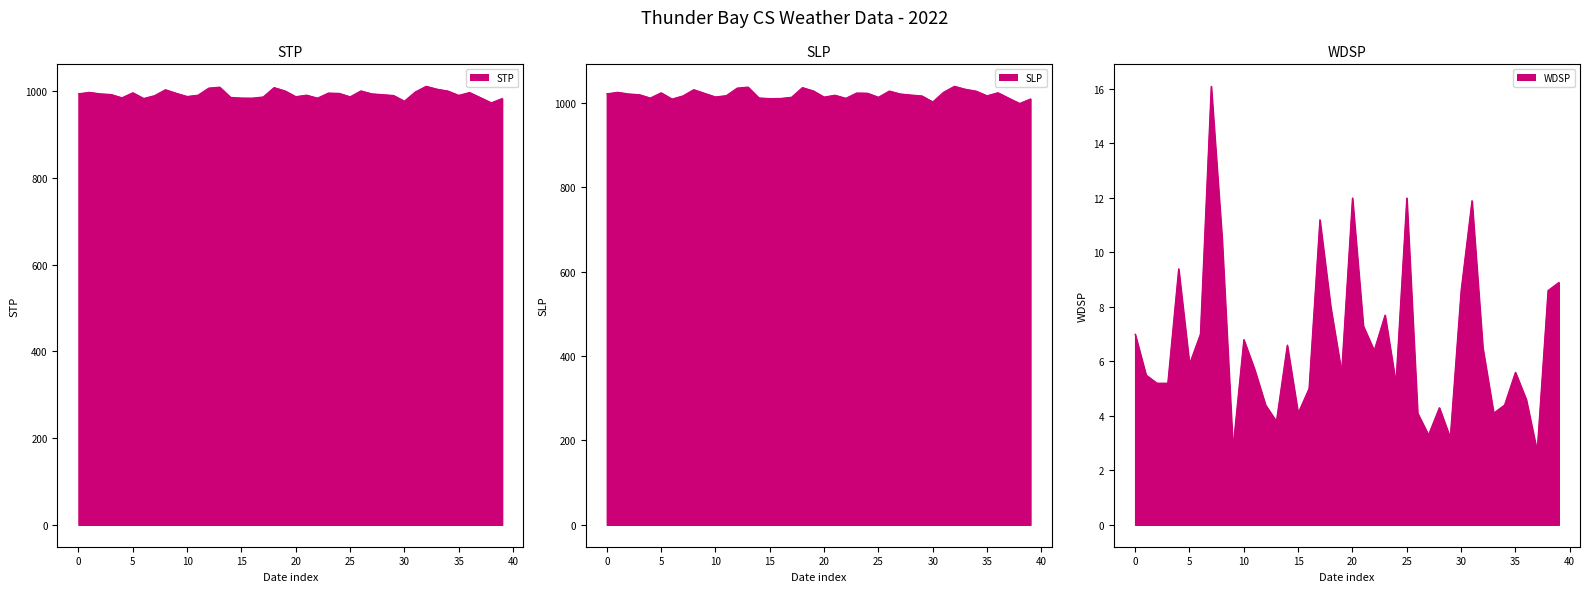

Which category has the lowest value in the STP line series?

38